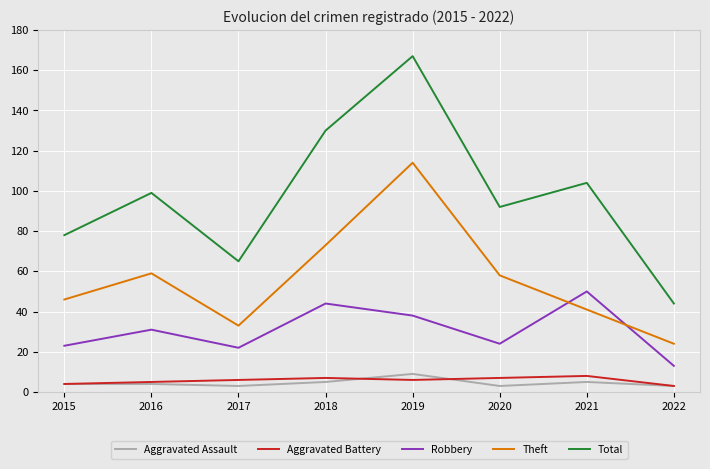

Which series has the largest range (max minus min)?

Total